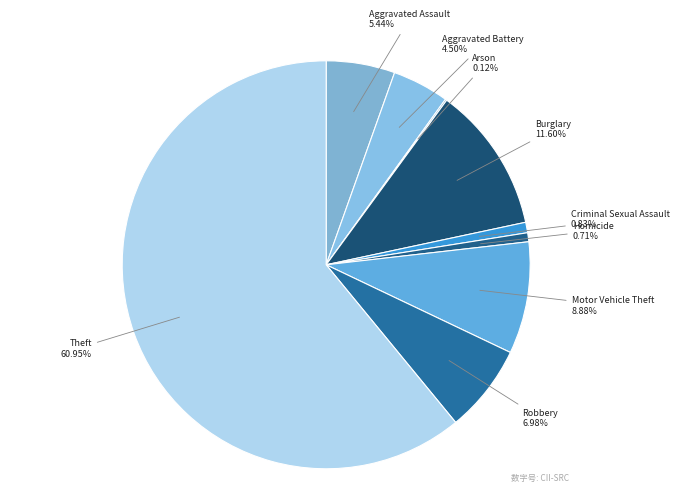

What is the largest slice in the pie chart?

Theft